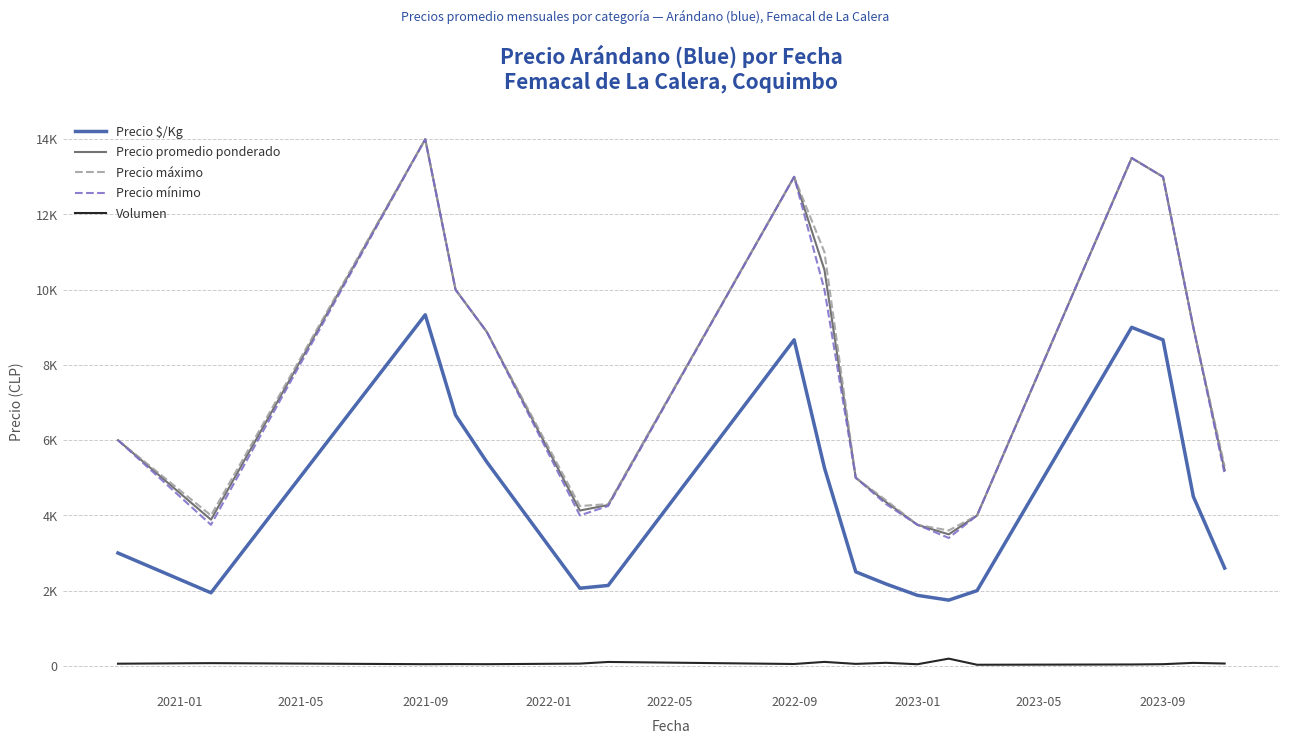

What is the sum of all Precio mínimo values?

134925.0